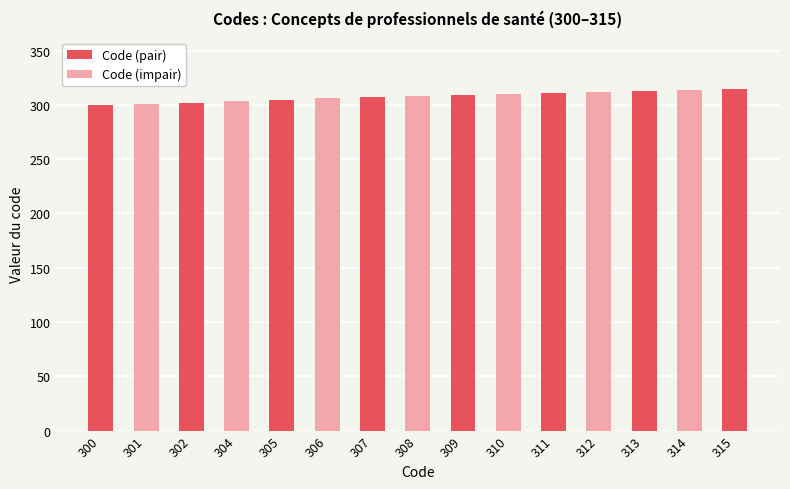

What is the difference between the maximum and second lowest values?

14